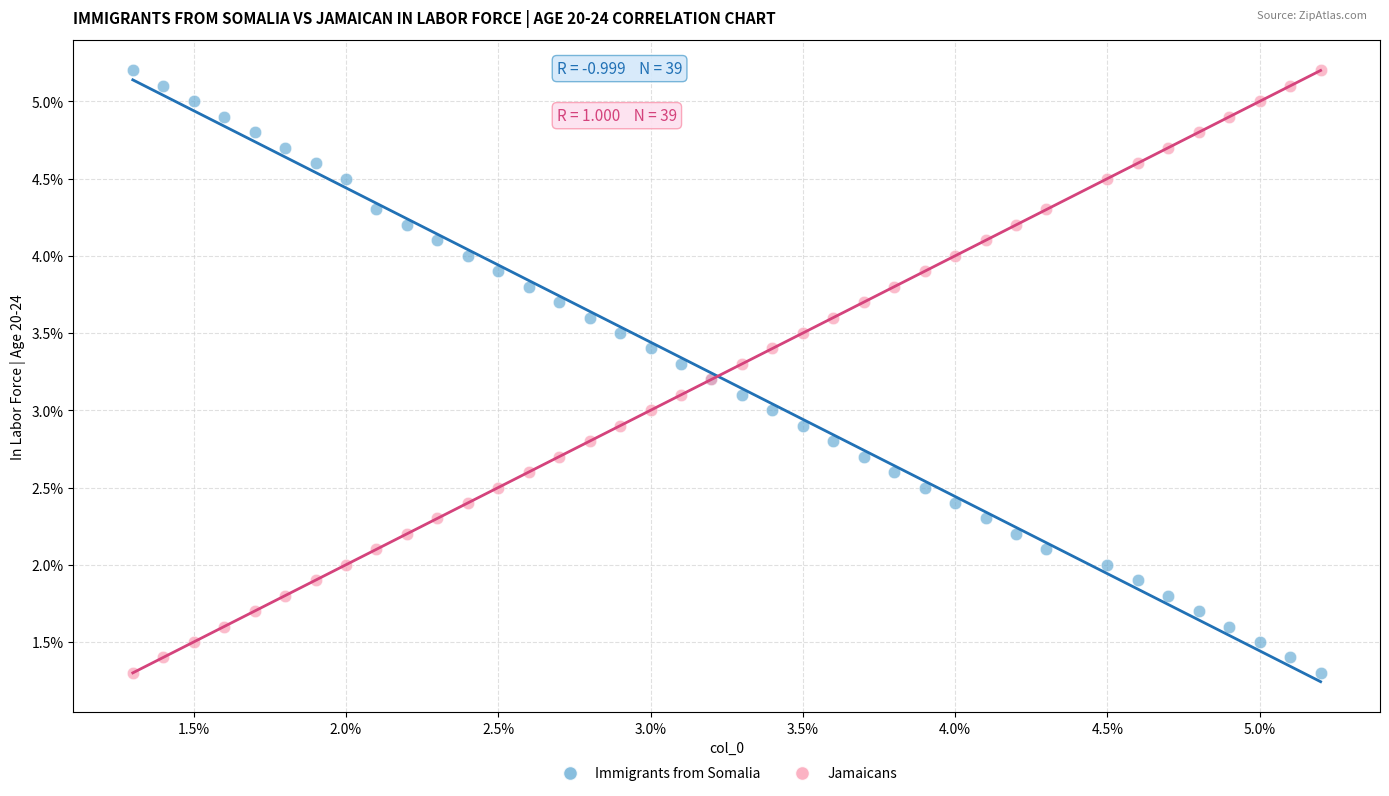

What are all the series names shown in the legend?

Immigrants from Somalia, Jamaicans